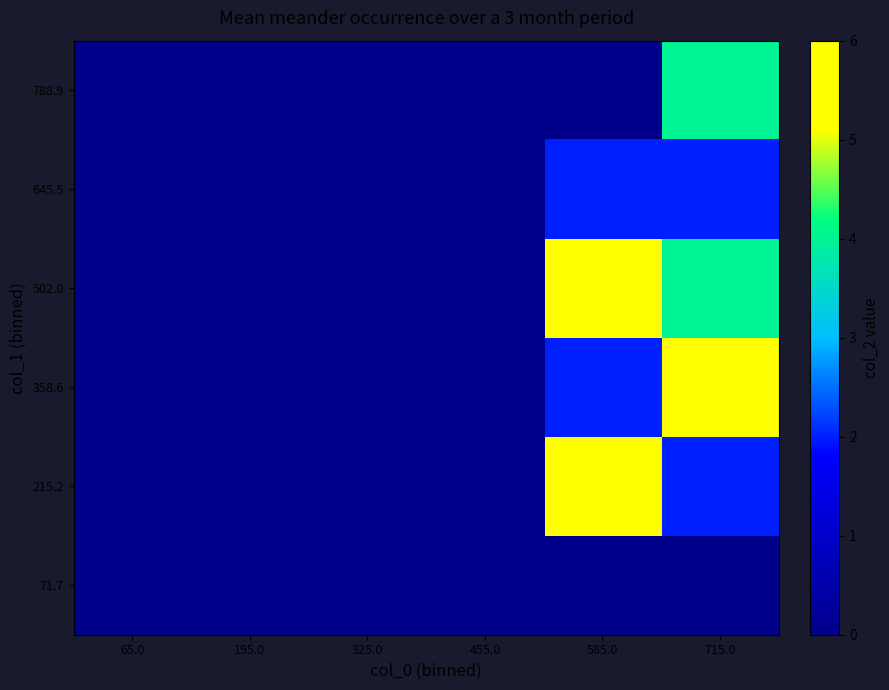

List the series in order of their peak value, lowest first.

71.7, 645.5, 788.9, 215.2, 358.6, 502.0